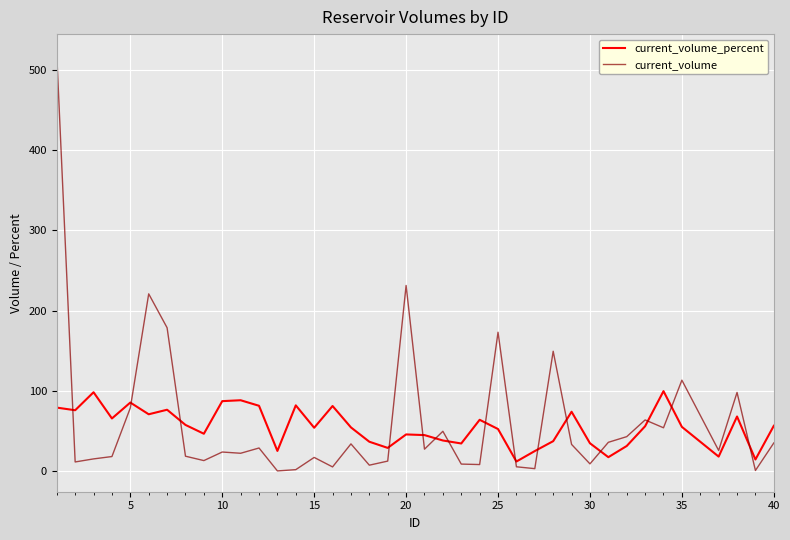

List the series in order of their peak value, highest first.

current_volume, current_volume_percent